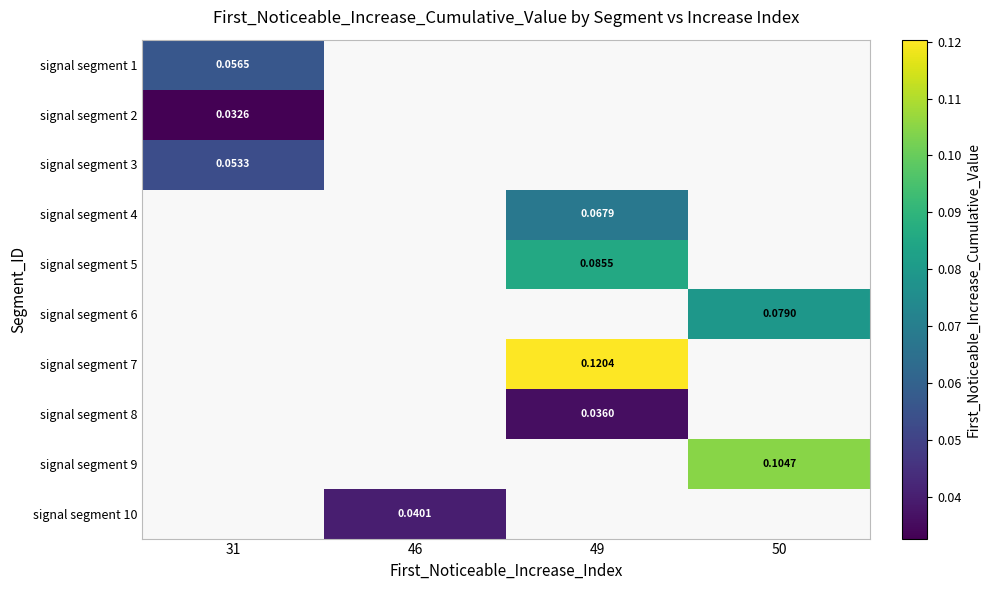

The signal segment 7 series shows 0.2 at 49. True or false?

False